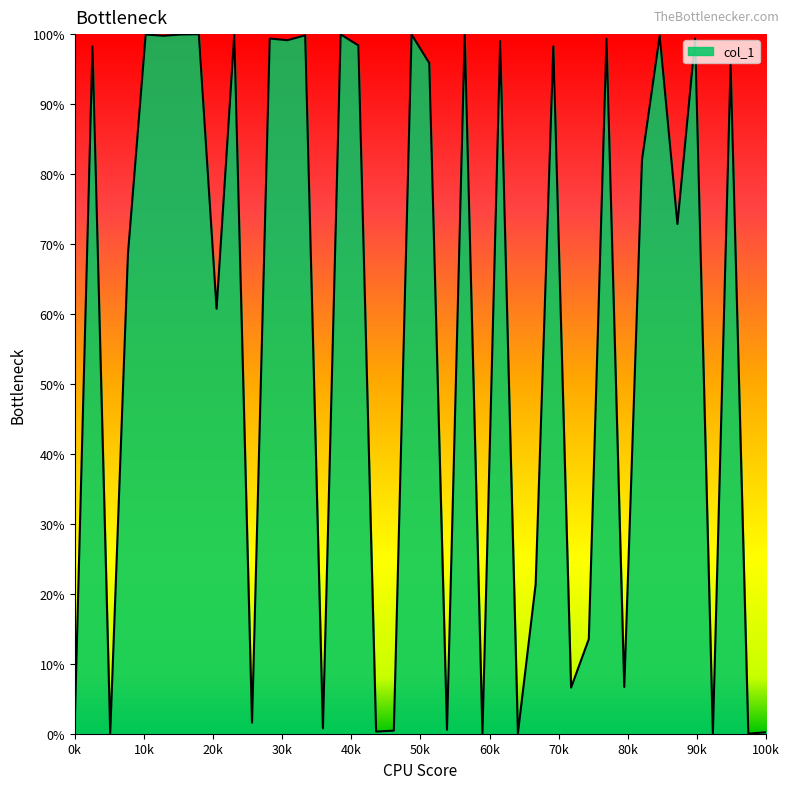

What is the maximum value shown in the chart?

100.0